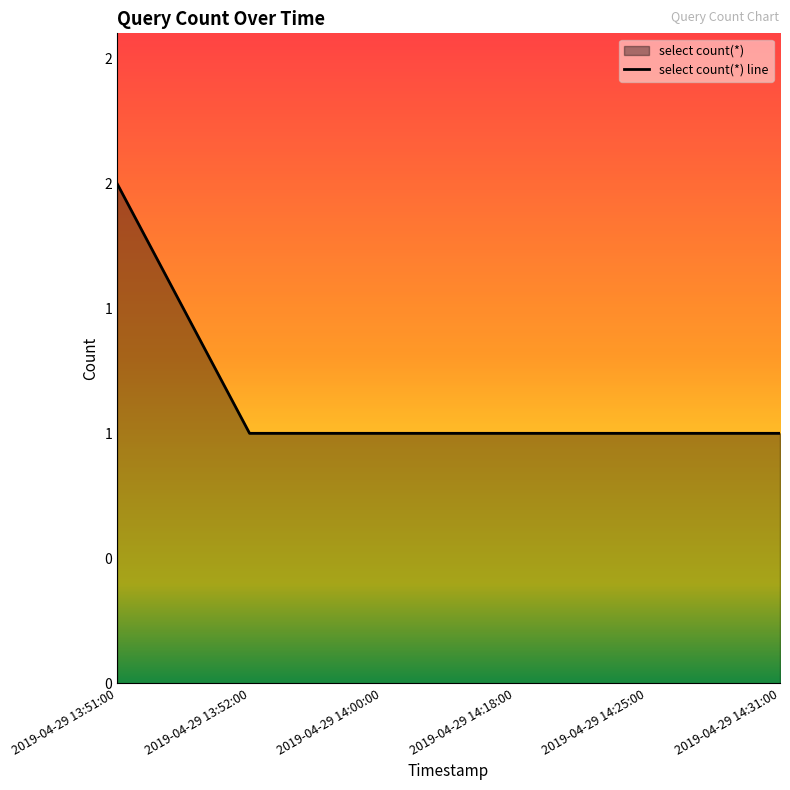

Where is the data nearest to the value 1?

2019-04-29 13:52:00